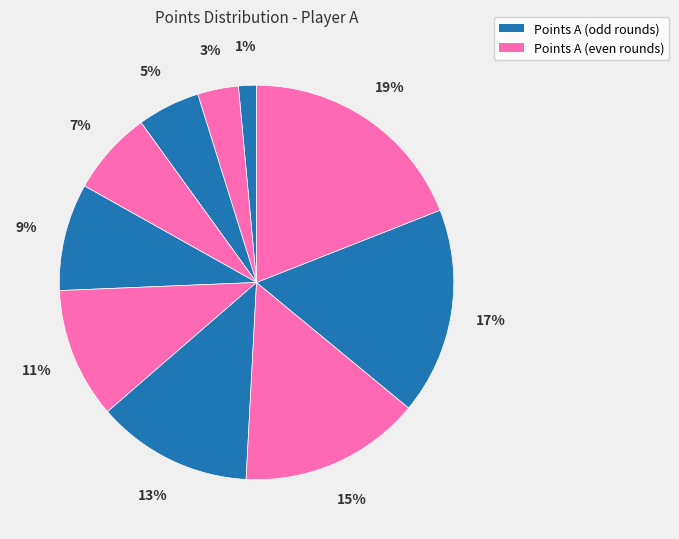

How many slices are in this pie chart?

10